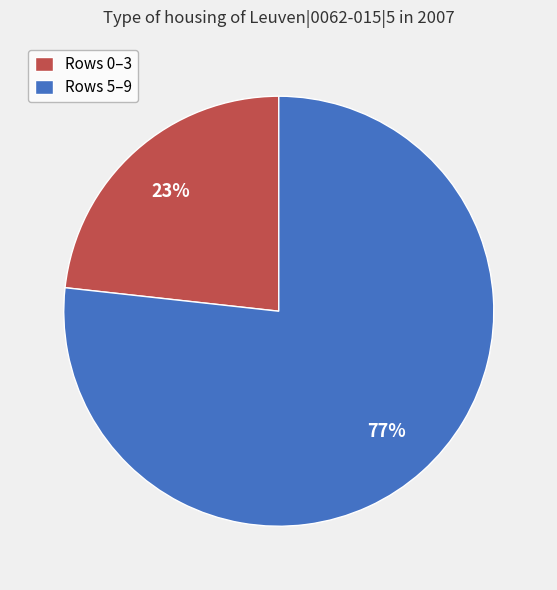

Is it true that Rows 0–3 is 36% of the pie?

False